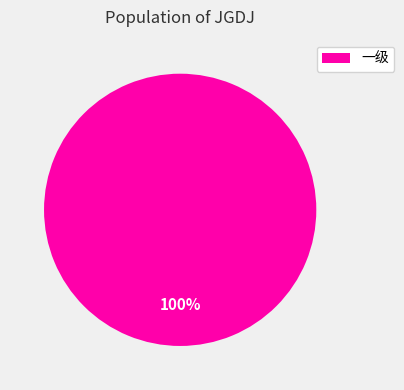

To the nearest percent, what percentage of the pie is 一级?

100%